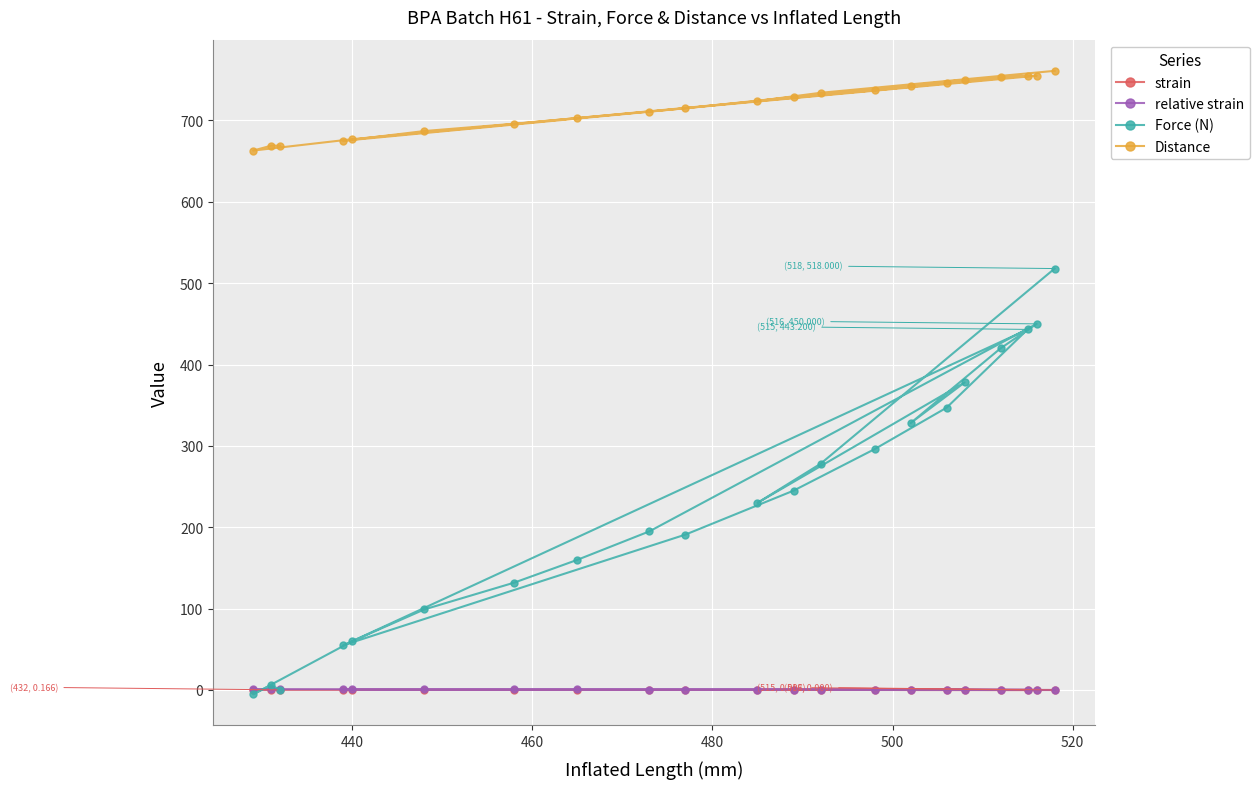

What is the value of the Force (N) point at the 14th from the left?

296.0